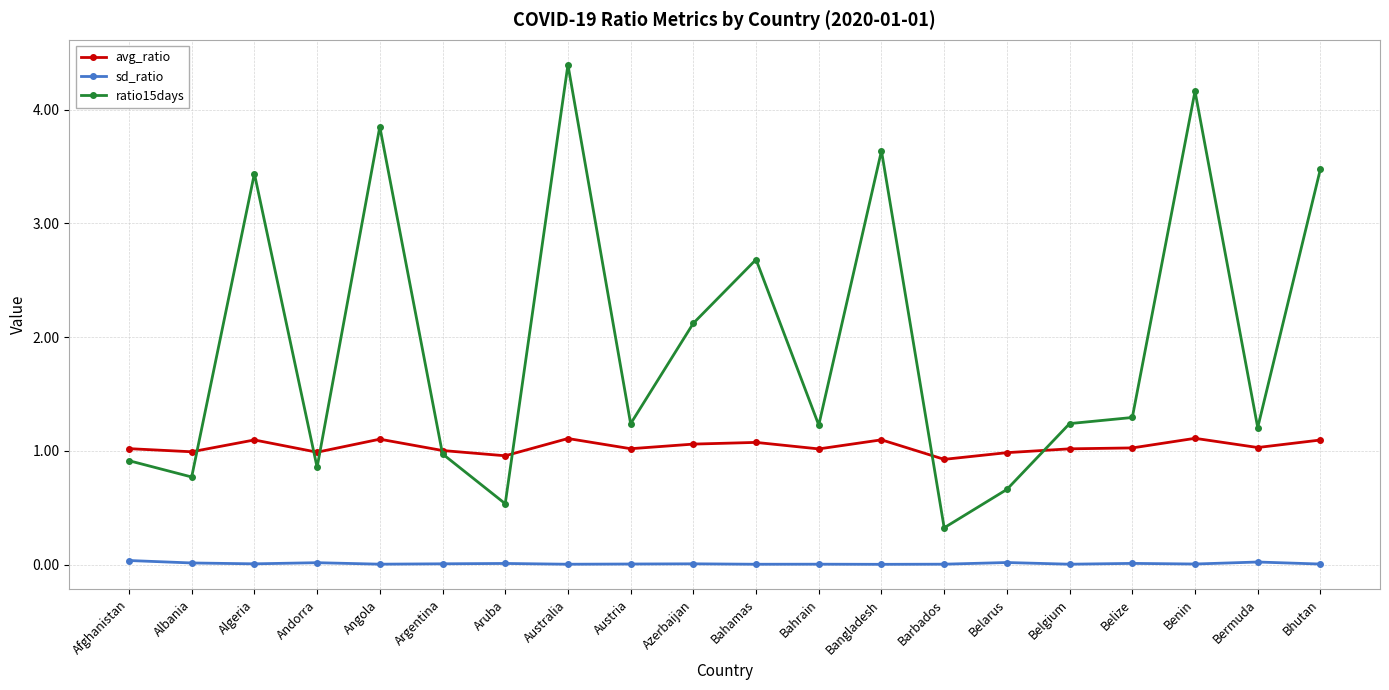

How many values in the ratio15days series exceed 1?

13